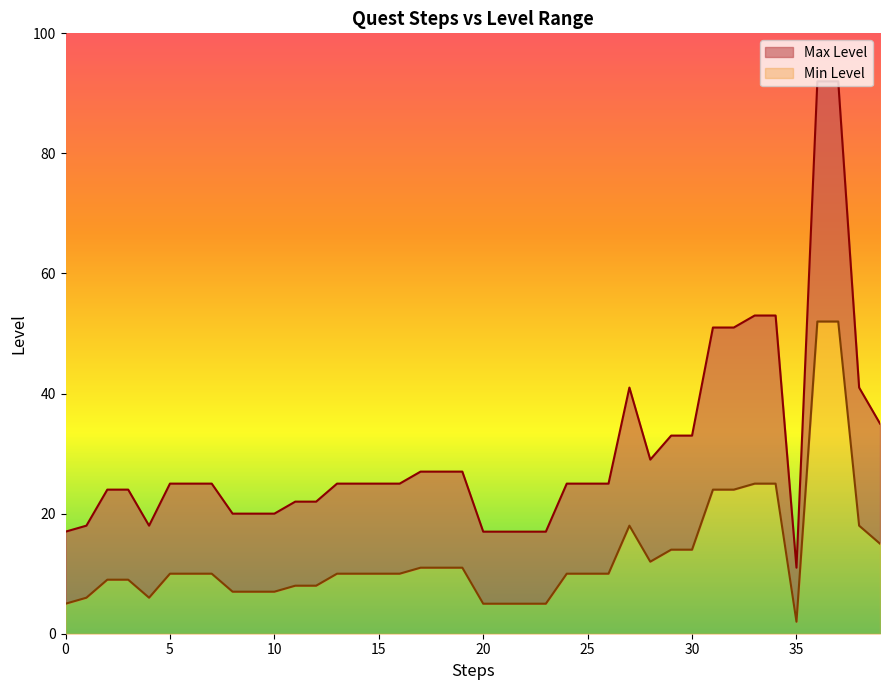

How many interior local valleys does the Min Level series have?

3